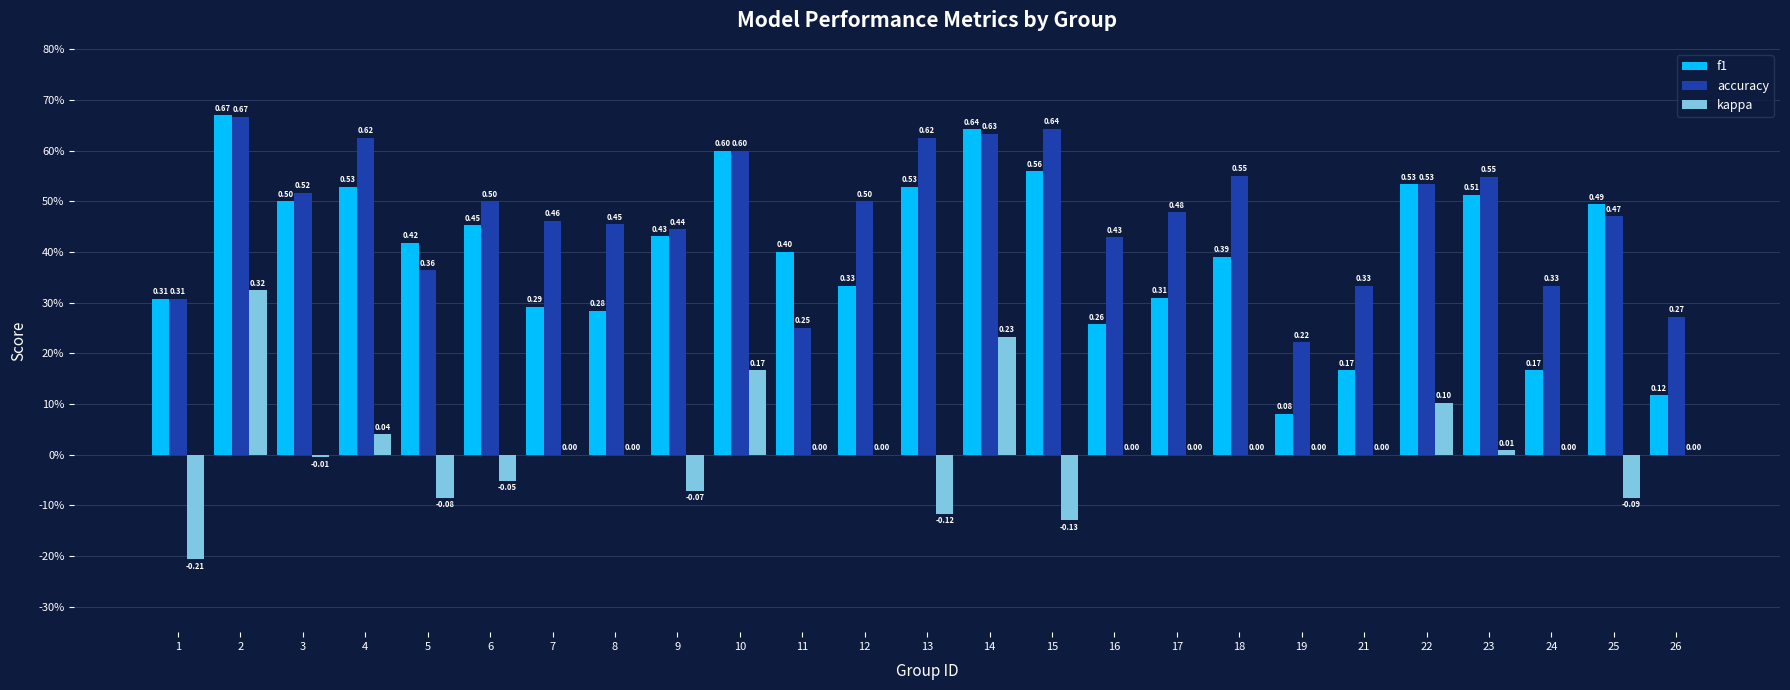

What are all the series names shown in the legend?

f1, accuracy, kappa